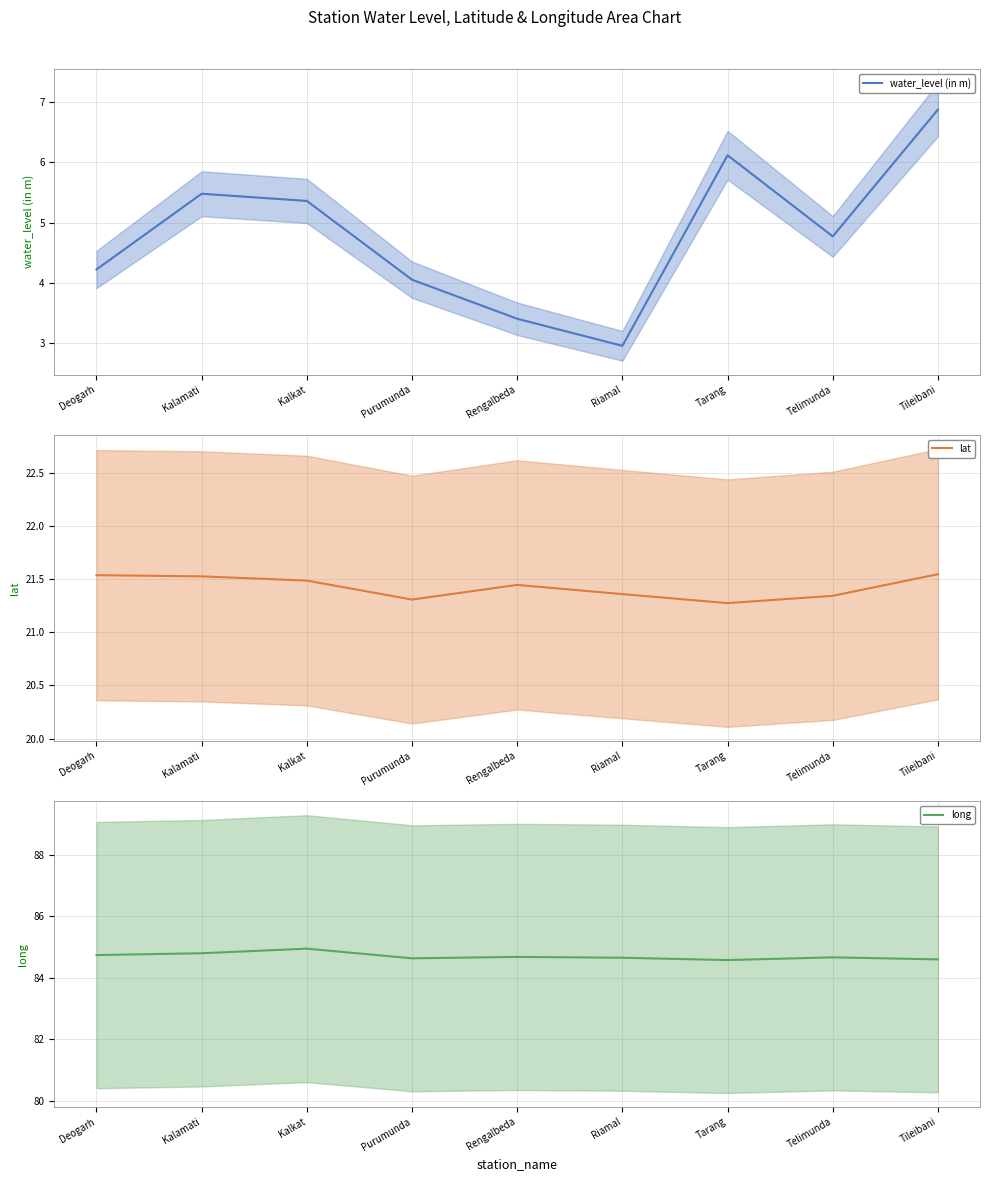

True or false: lat has a value of 21.4 at Riamal.

True